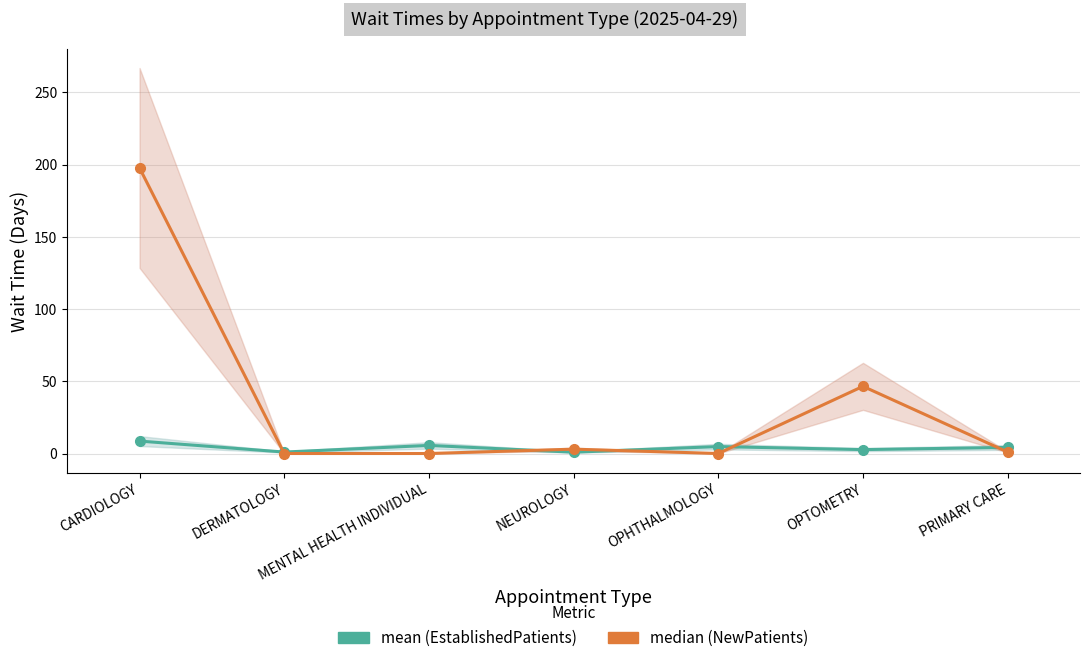

List the labels in order of NewPatients value, largest first.

CARDIOLOGY, OPTOMETRY, NEUROLOGY, PRIMARY CARE, DERMATOLOGY, MENTAL HEALTH INDIVIDUAL, OPHTHALMOLOGY